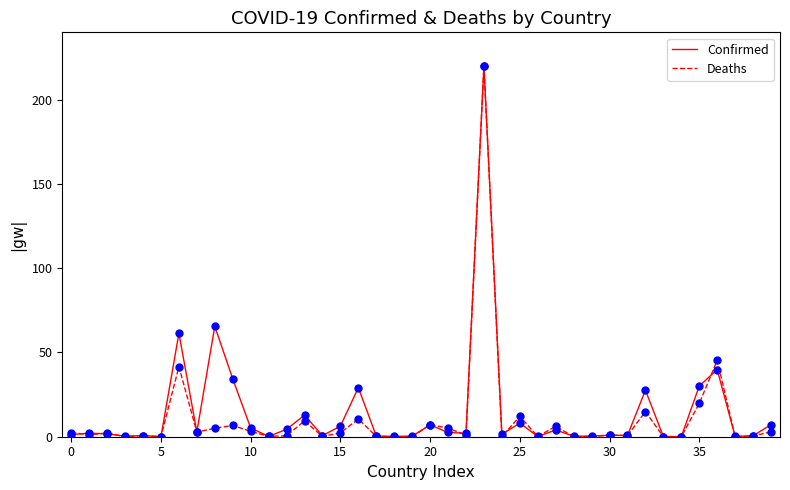

What are all the series names shown in the legend?

Confirmed, Deaths